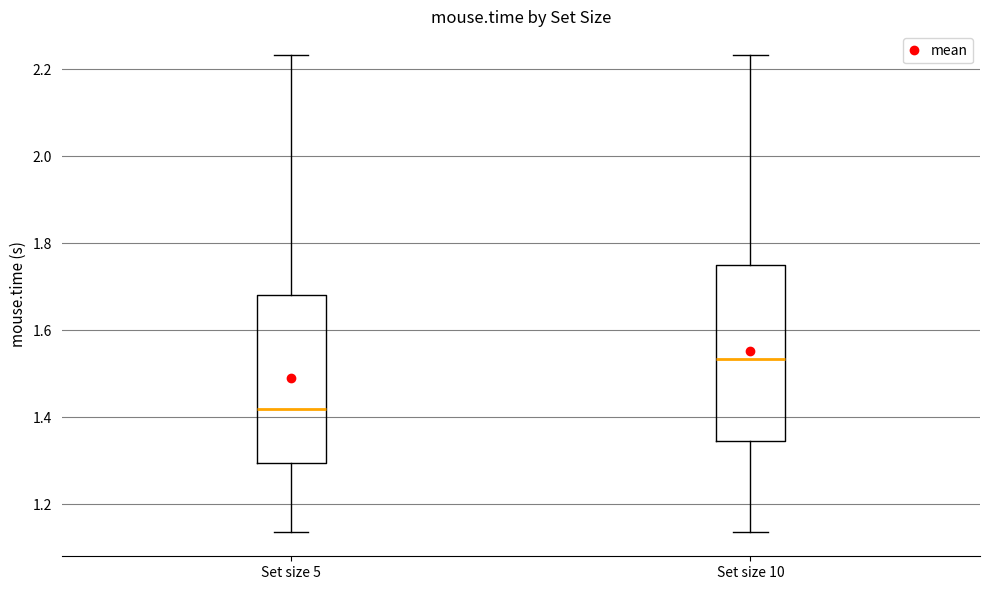

Reading left to right, read every box against the y-axis: the position of its median line, the range the box covers, and the ends of its whiskers. The values are not printed on the chart, so give them approximately, as read against the axis.

Set size 5: median 1.42, box 1.30 to 1.68, whiskers 1.14 to 2.24
Set size 10: median 1.54, box 1.34 to 1.74, whiskers 1.14 to 2.24